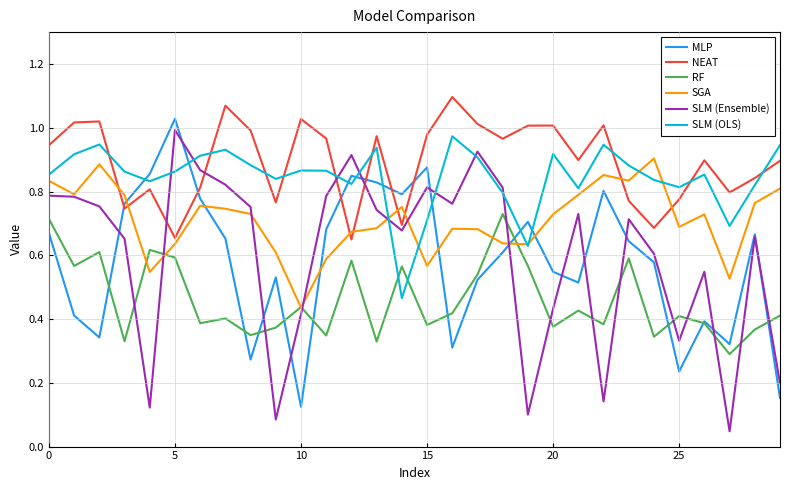

How many intersections are there between NEAT and MLP?

6